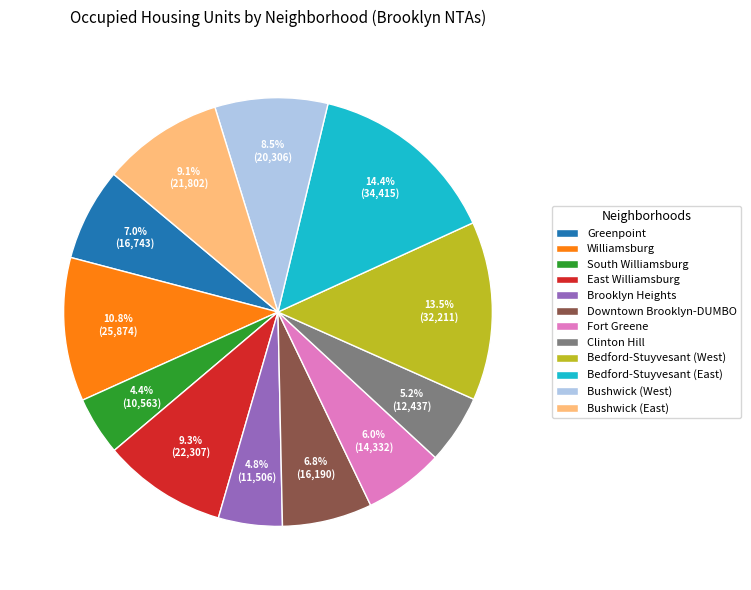

How many slices are in this pie chart?

12